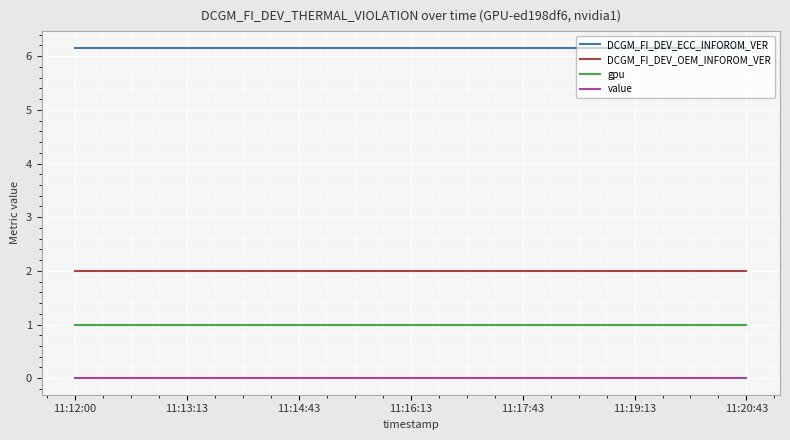

Which series has the largest total across all categories?

DCGM_FI_DEV_ECC_INFOROM_VER